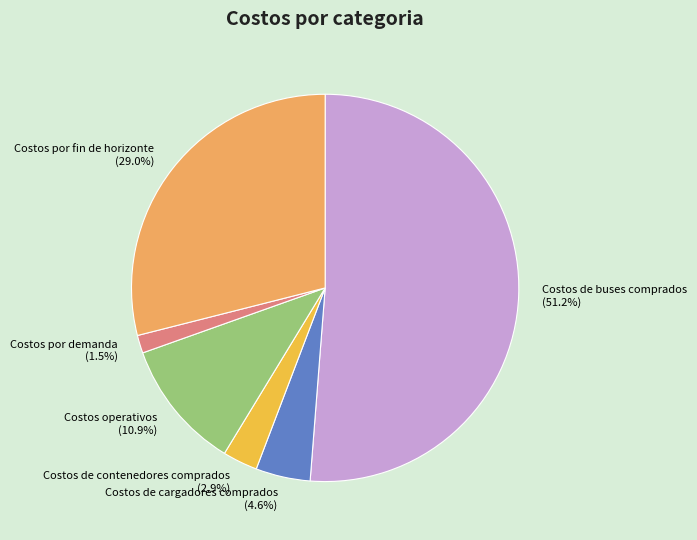

Is it true that Costos de contenedores comprados is 3% of the pie?

True